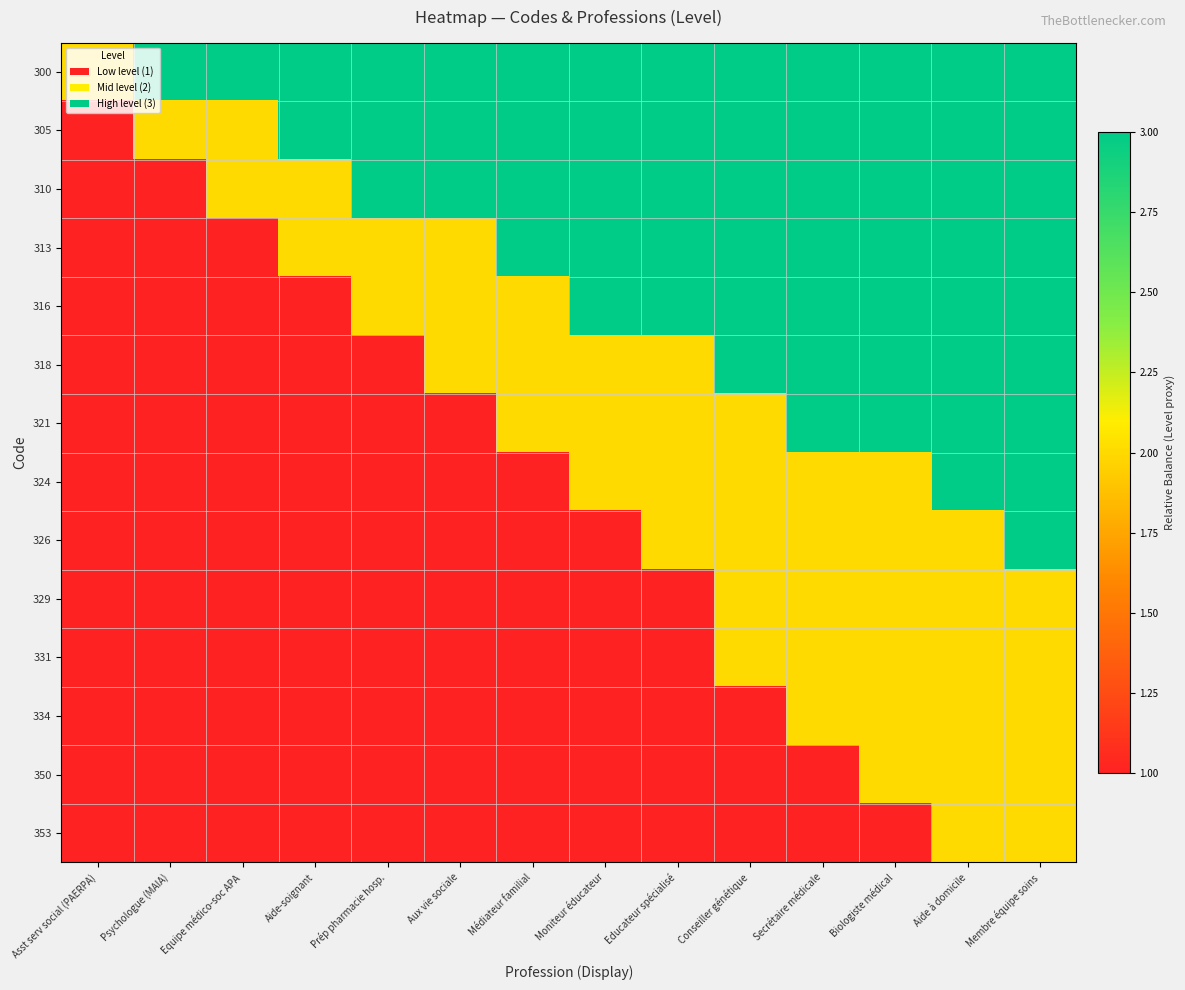

What is the smallest value displayed?

1